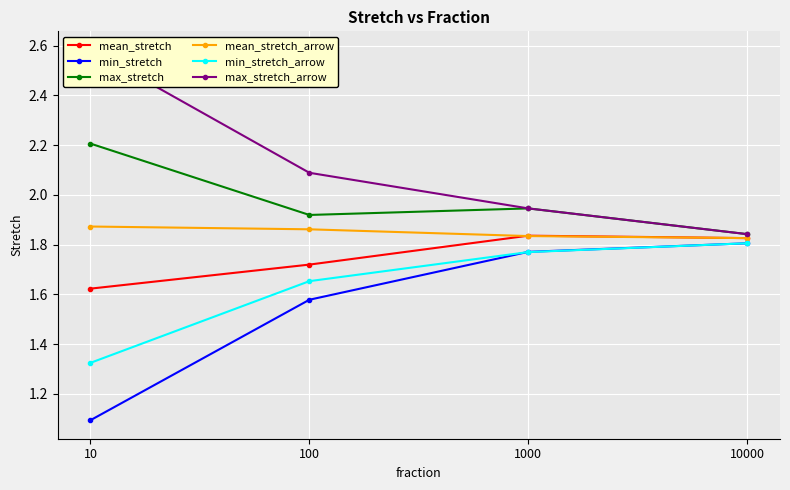

How many lines are shown in the chart?

6